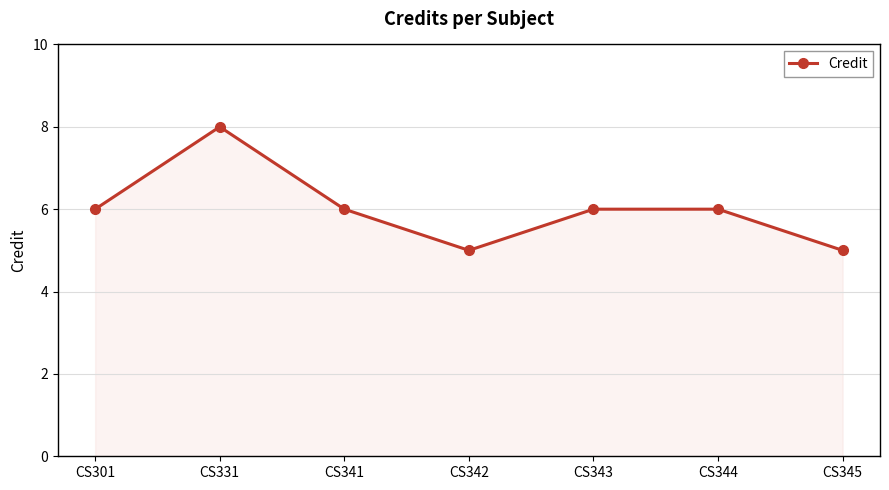

What is the sum of the values at CS331 and CS342?

13